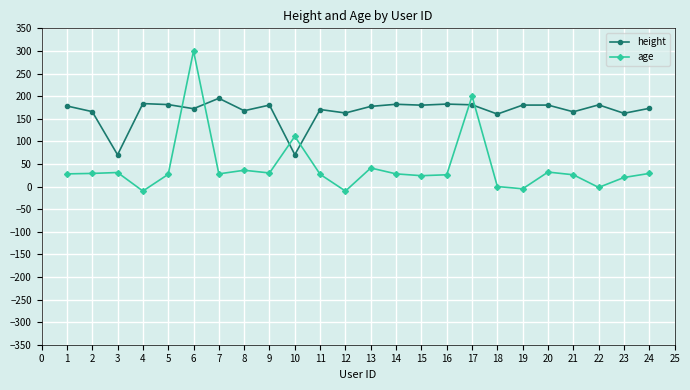

What is the value of the height point at the 7th from the left?

195.2